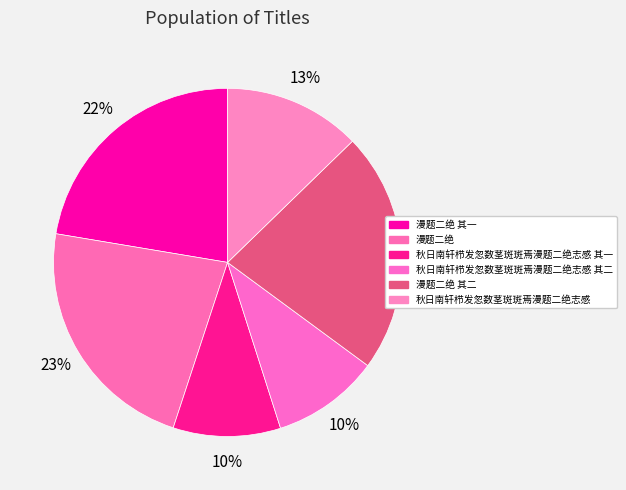

What is the smallest slice in the pie chart?

秋日南轩栉发忽数茎斑斑焉漫题二绝志感 其一